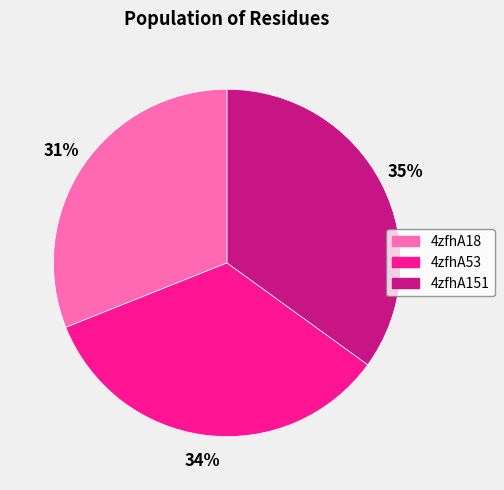

Approximately how many times larger is the value at 4zfhA53 compared to 4zfhA151?

1.0